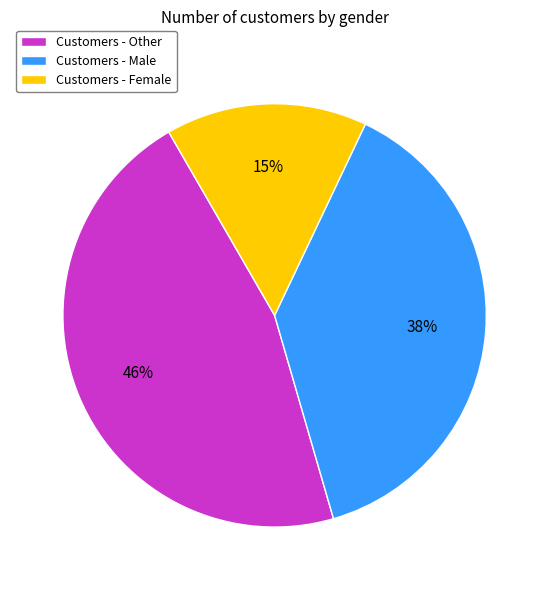

To the nearest percent, what is the difference between the largest and smallest slice percentages?

31%